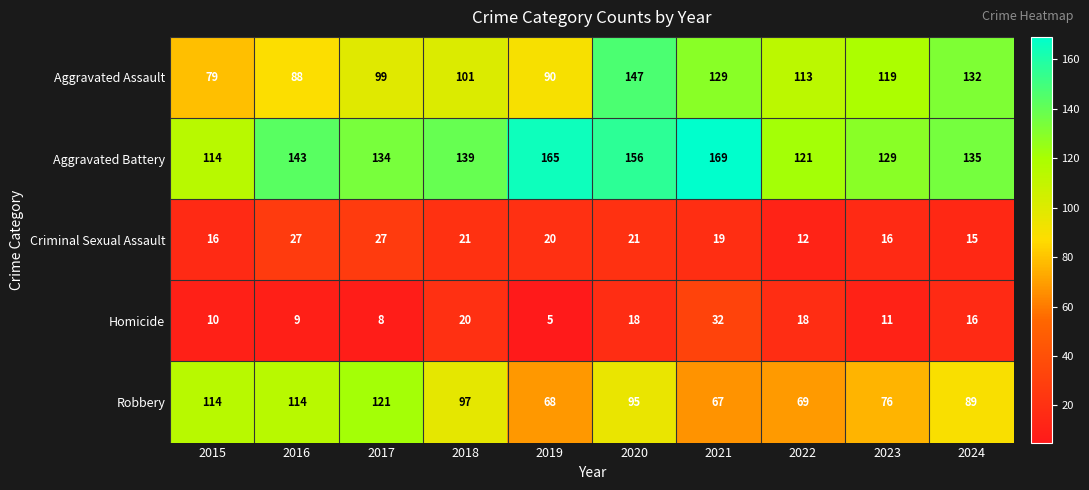

Between 2017 and 2024, which series saw the biggest shift?

Aggravated Assault